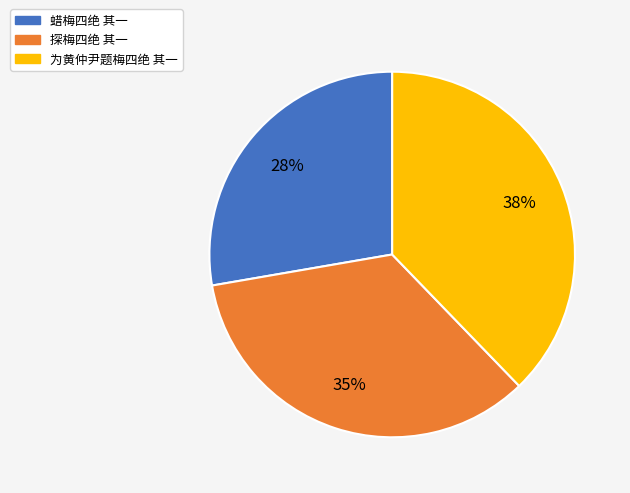

What is the smallest slice in the pie chart?

蜡梅四绝 其一